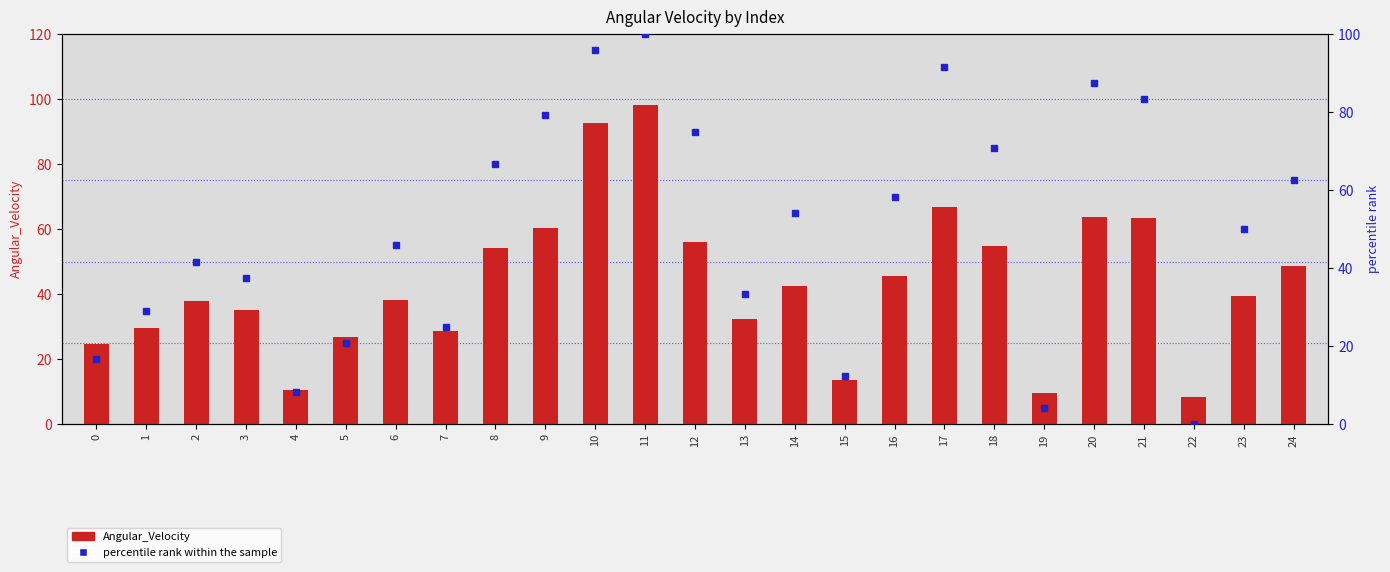

The value of Angular_Velocity at 1 is 29.8. True or false?

True